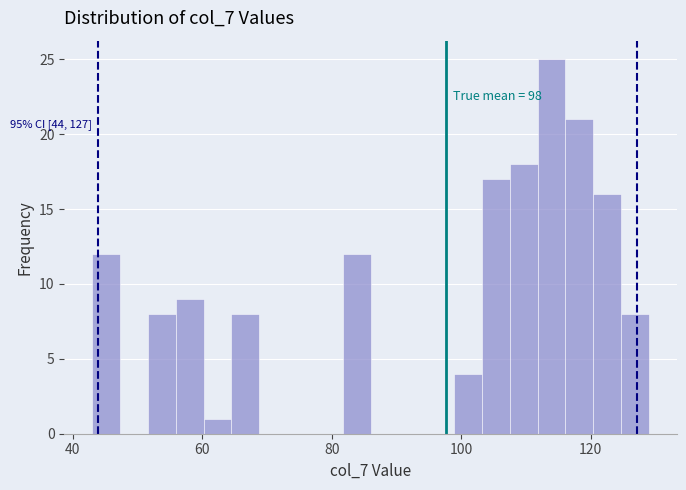

Read against the x-axis, roughly where is the centre of the tallest bar?

114